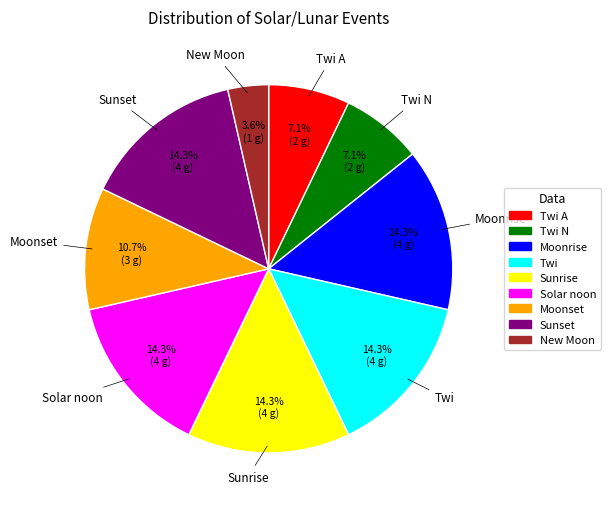

Is Twi the majority of the pie?

No